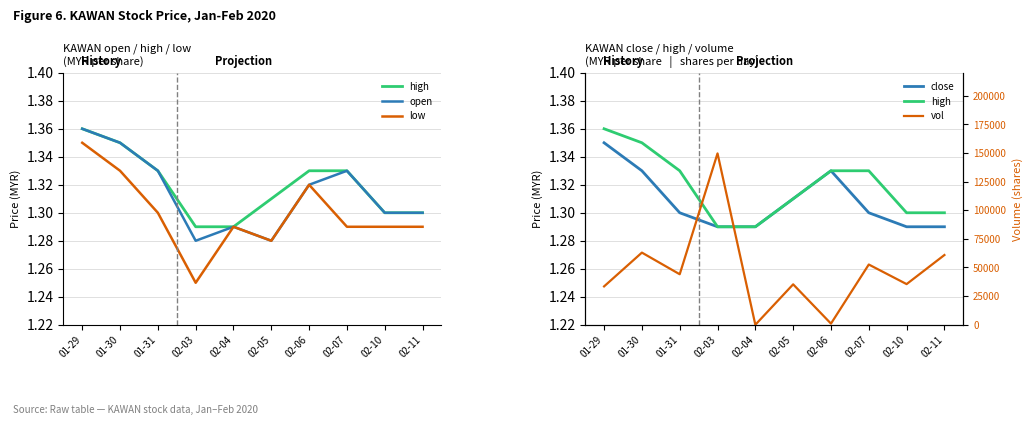

What is the label of the 4th point from the right?

02-06